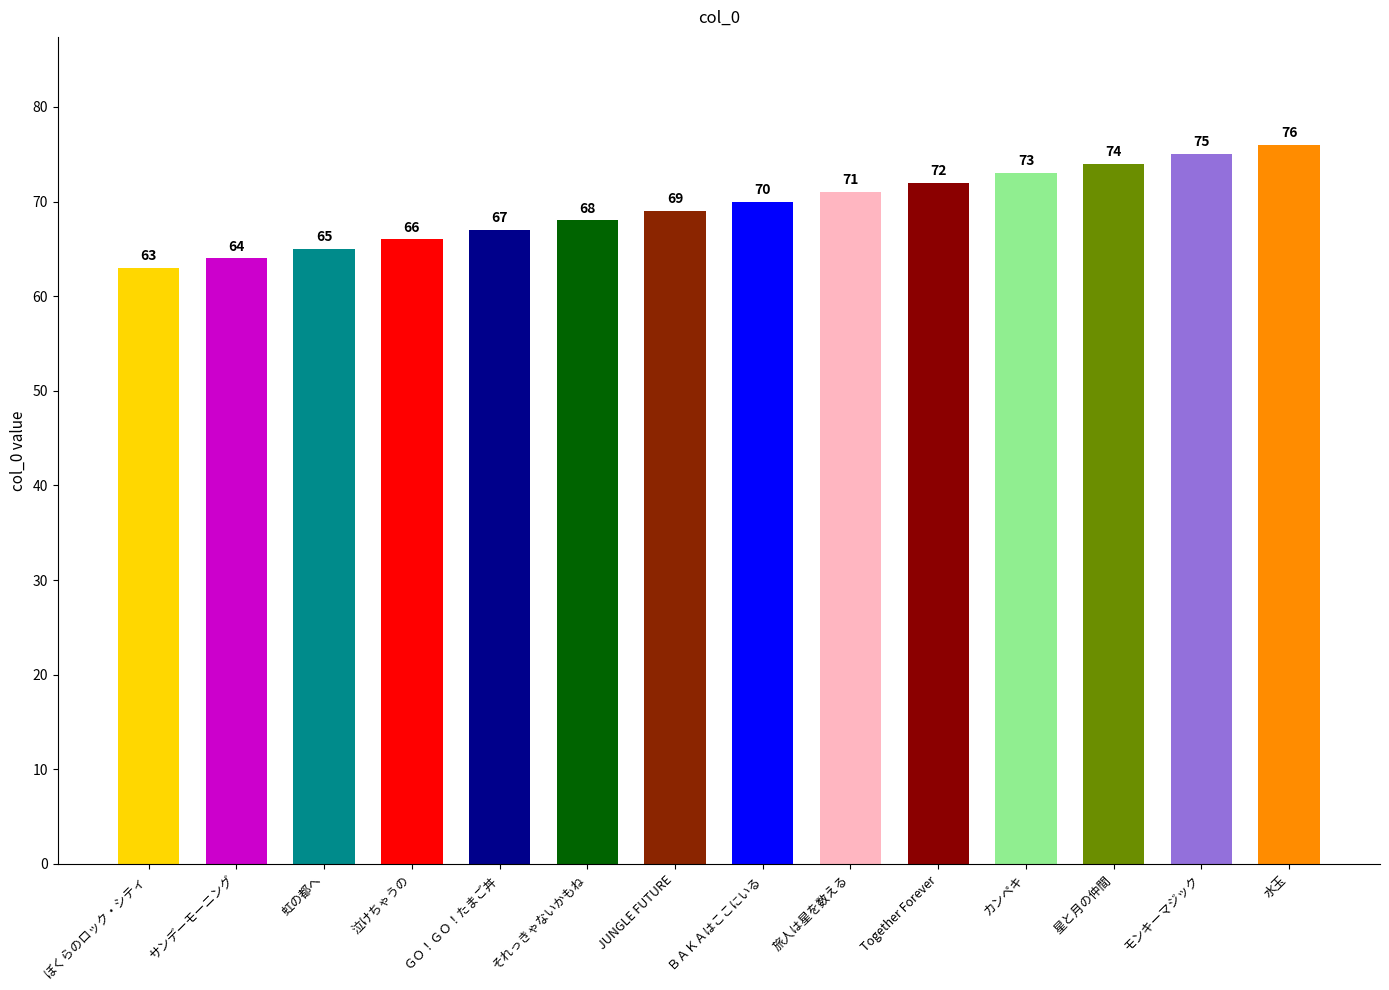

Reading left to right, list all the values displayed in this chart.

63	64	65	66	67	68	69	70	71	72	73	74	75	76